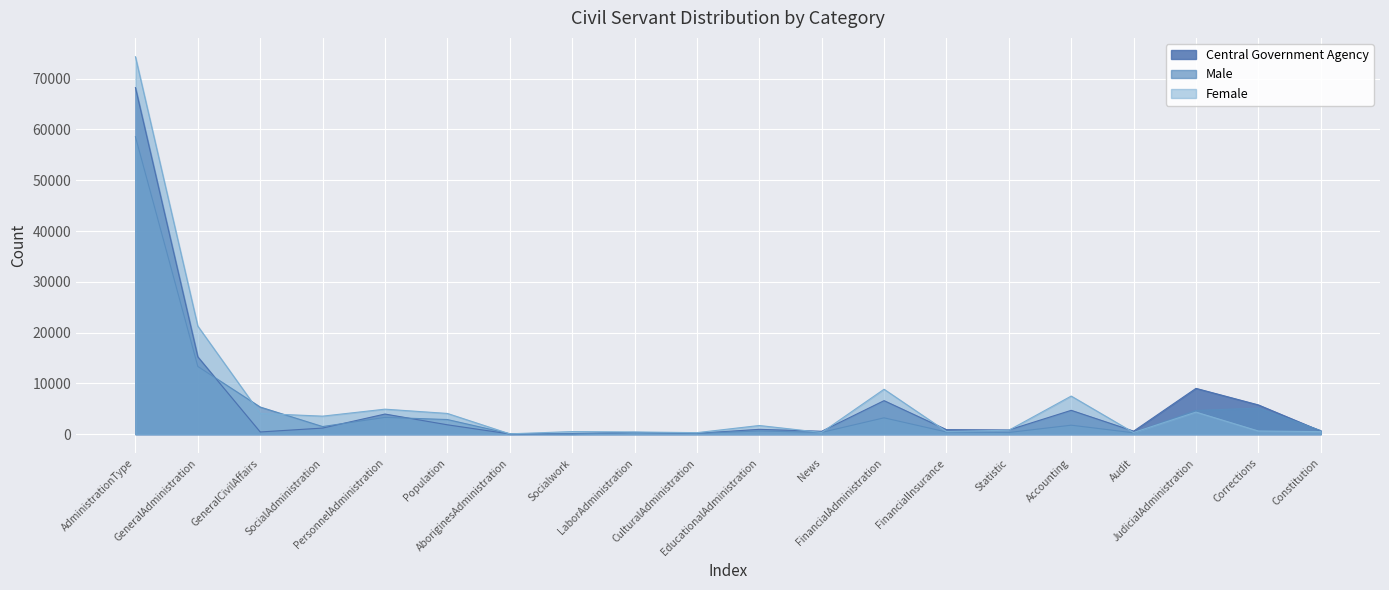

What is the difference between the highest and lowest values at Accounting?

5734